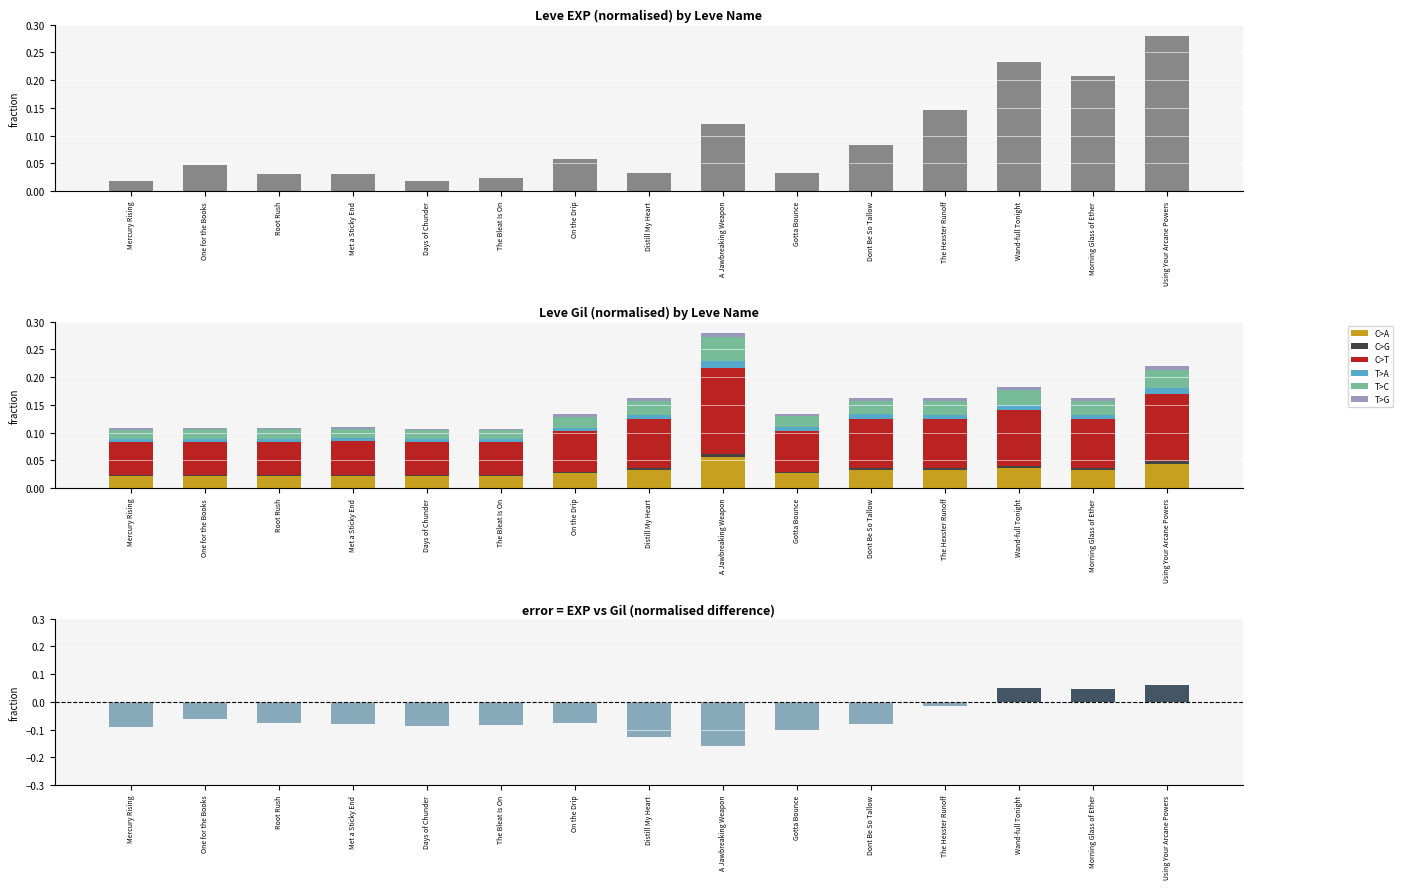

At which label does C>A reach its peak?

A Jawbreaking Weapon